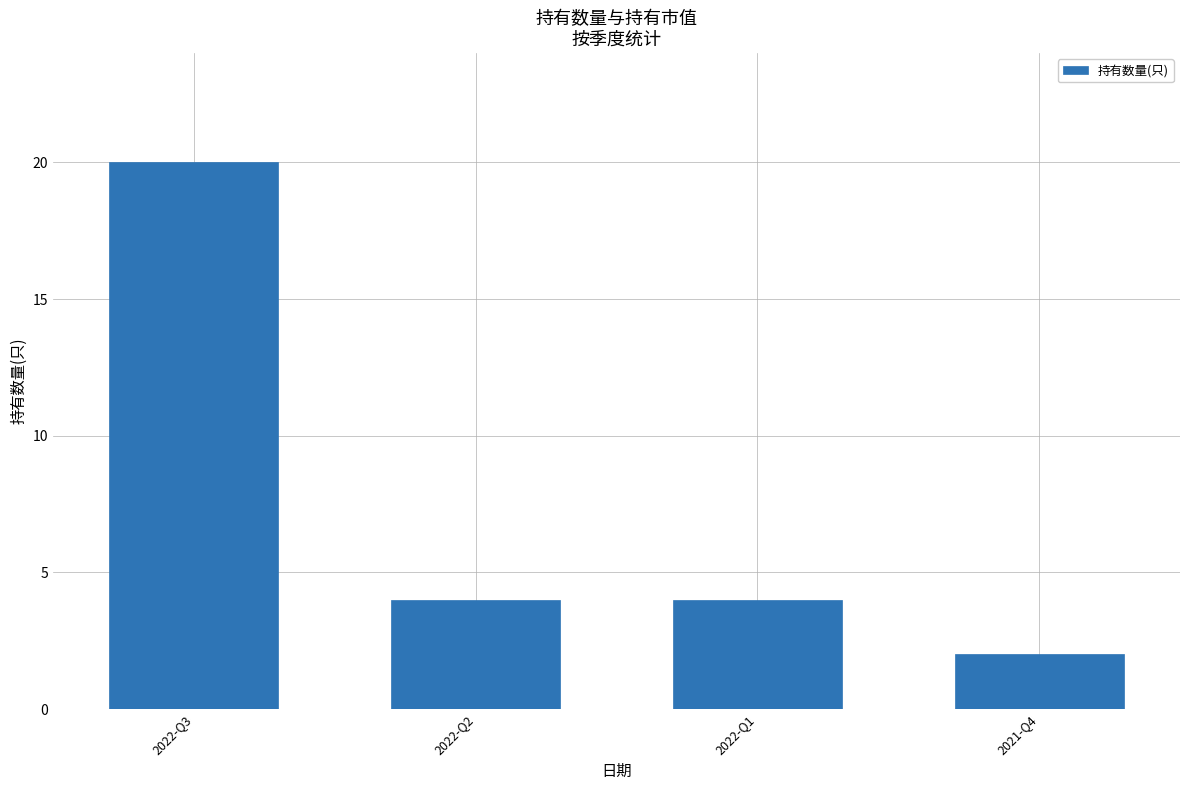

Between 2022-Q3 and 2022-Q2, which is larger?

2022-Q3